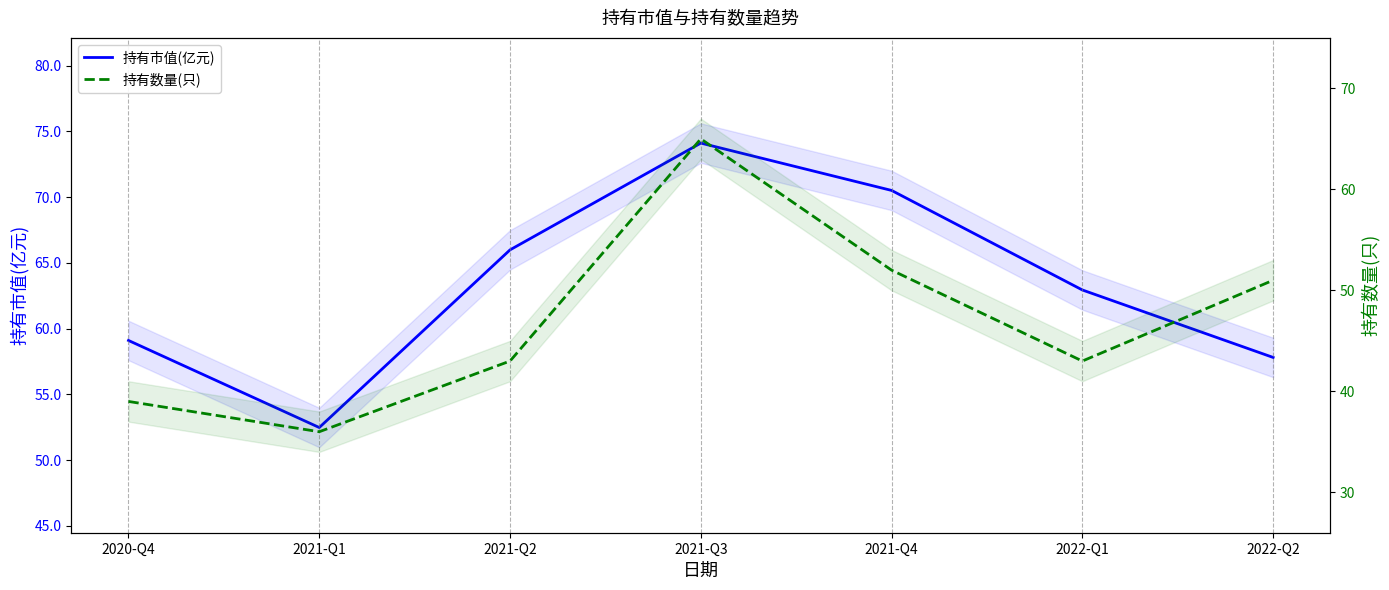

Where is the first local minimum for 持有市值(亿元)?

2021-Q1